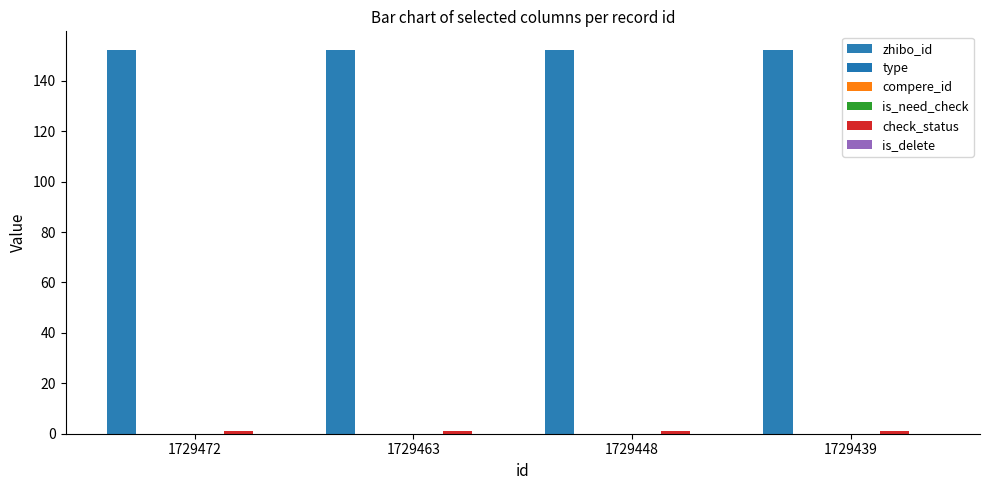

Reading left to right, list all the values displayed in this chart.

zhibo_id: 1729472=152	1729463=152	1729448=152	1729439=152
type: 1729472=0	1729463=0	1729448=0	1729439=0
compere_id: 1729472=0	1729463=0	1729448=0	1729439=0
is_need_check: 1729472=0	1729463=0	1729448=0	1729439=0
check_status: 1729472=1	1729463=1	1729448=1	1729439=1
is_delete: 1729472=0	1729463=0	1729448=0	1729439=0